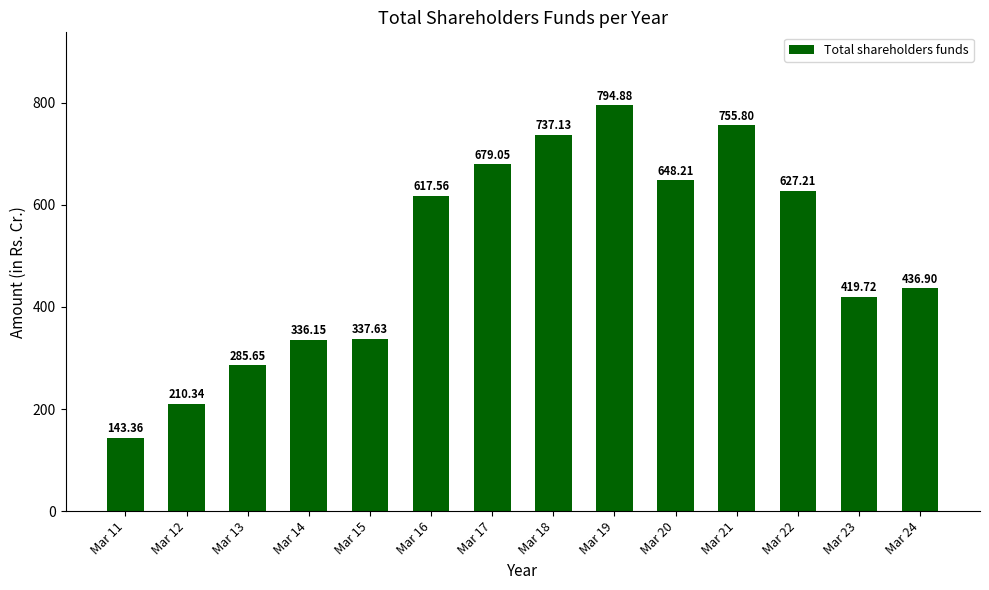

Rank the categories by value from highest to lowest.

Mar 19, Mar 21, Mar 18, Mar 17, Mar 20, Mar 22, Mar 16, Mar 24, Mar 23, Mar 15, Mar 14, Mar 13, Mar 12, Mar 11